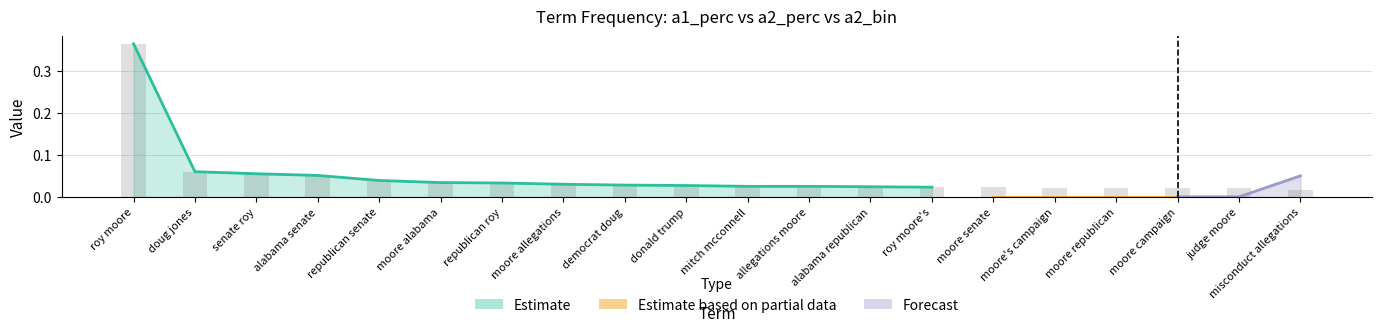

List the labels in order of a1_perc value, largest first.

roy moore, doug jones, senate roy, alabama senate, republican senate, moore alabama, republican roy, moore allegations, democrat doug, donald trump, mitch mcconnell, allegations moore, alabama republican, roy moore's, moore senate, moore's campaign, moore republican, moore campaign, judge moore, misconduct allegations